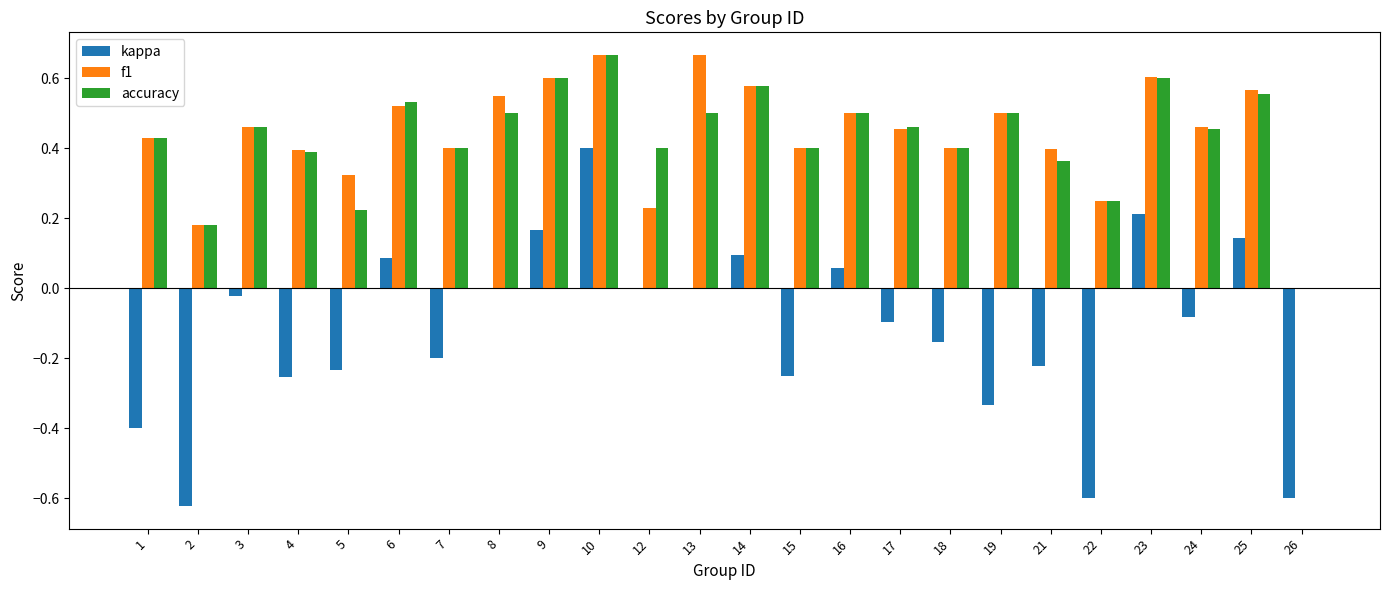

At which category is the sum across all series the highest?

10